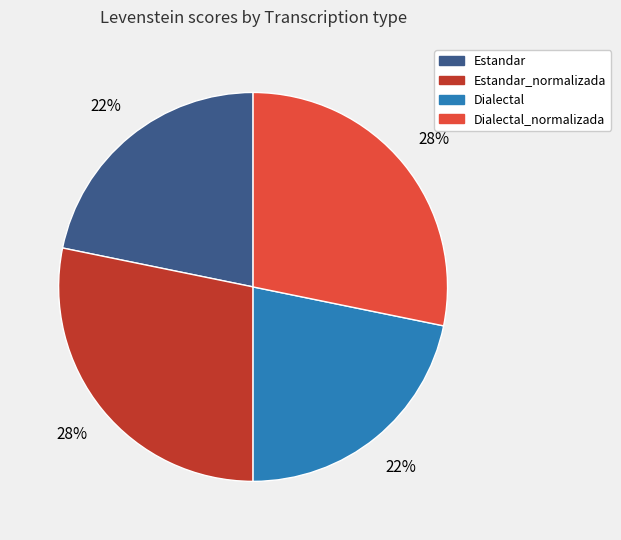

To the nearest percent, what is the average slice percentage?

25%